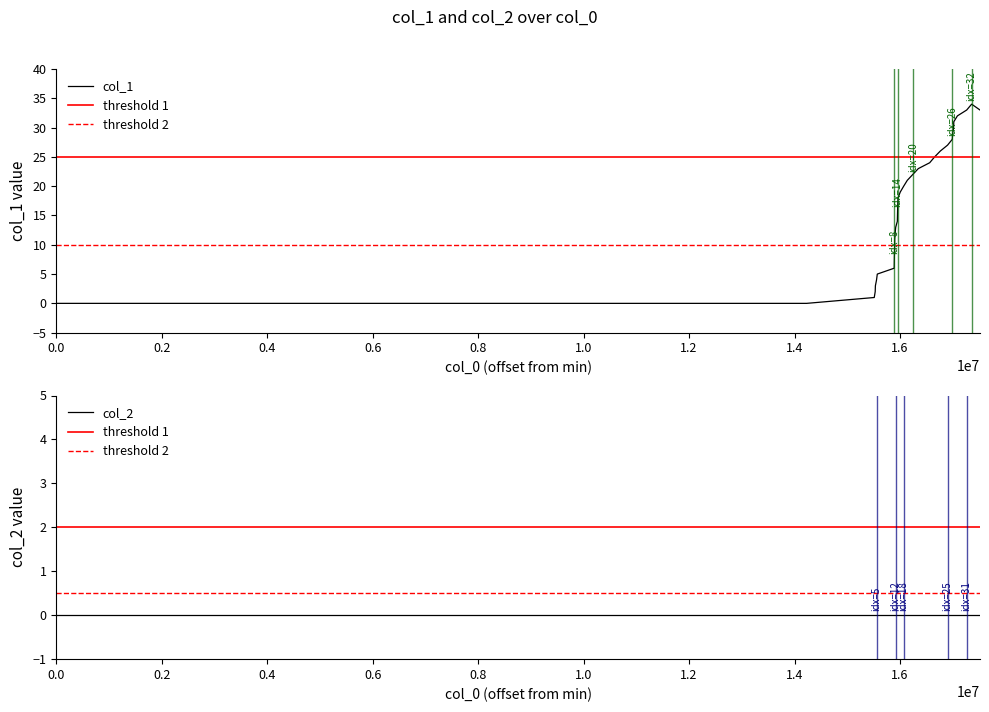

How many data points does each series have?

34